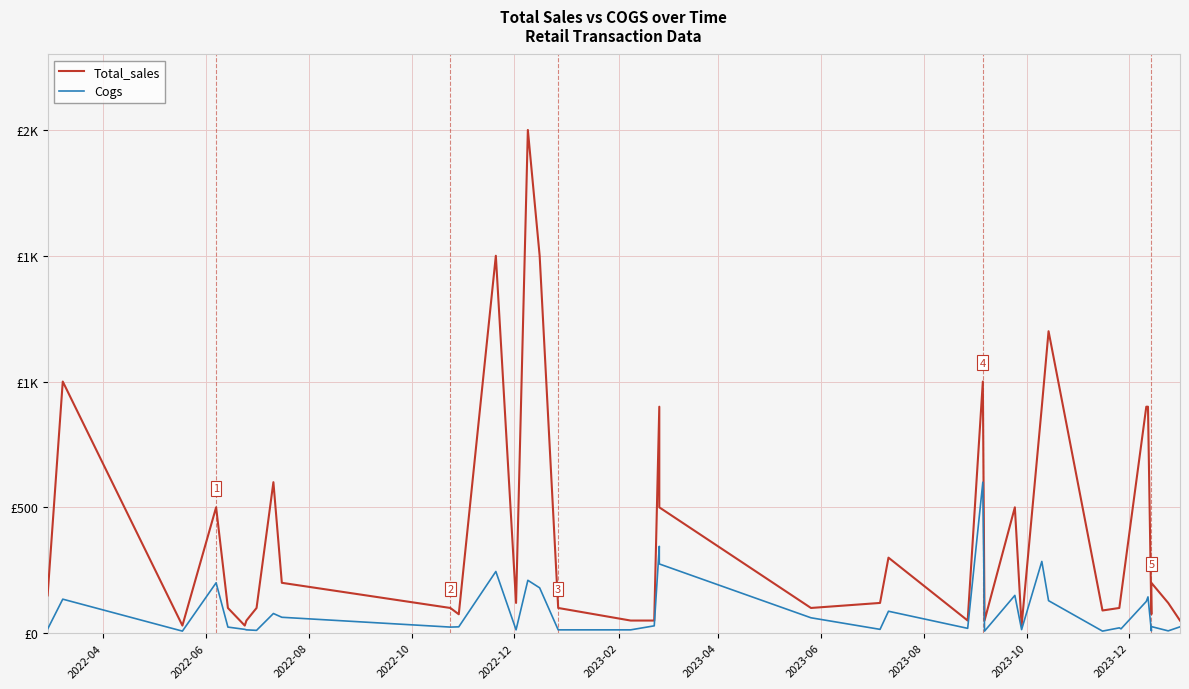

True or false: Total_sales and Cogs cross at least once.

False